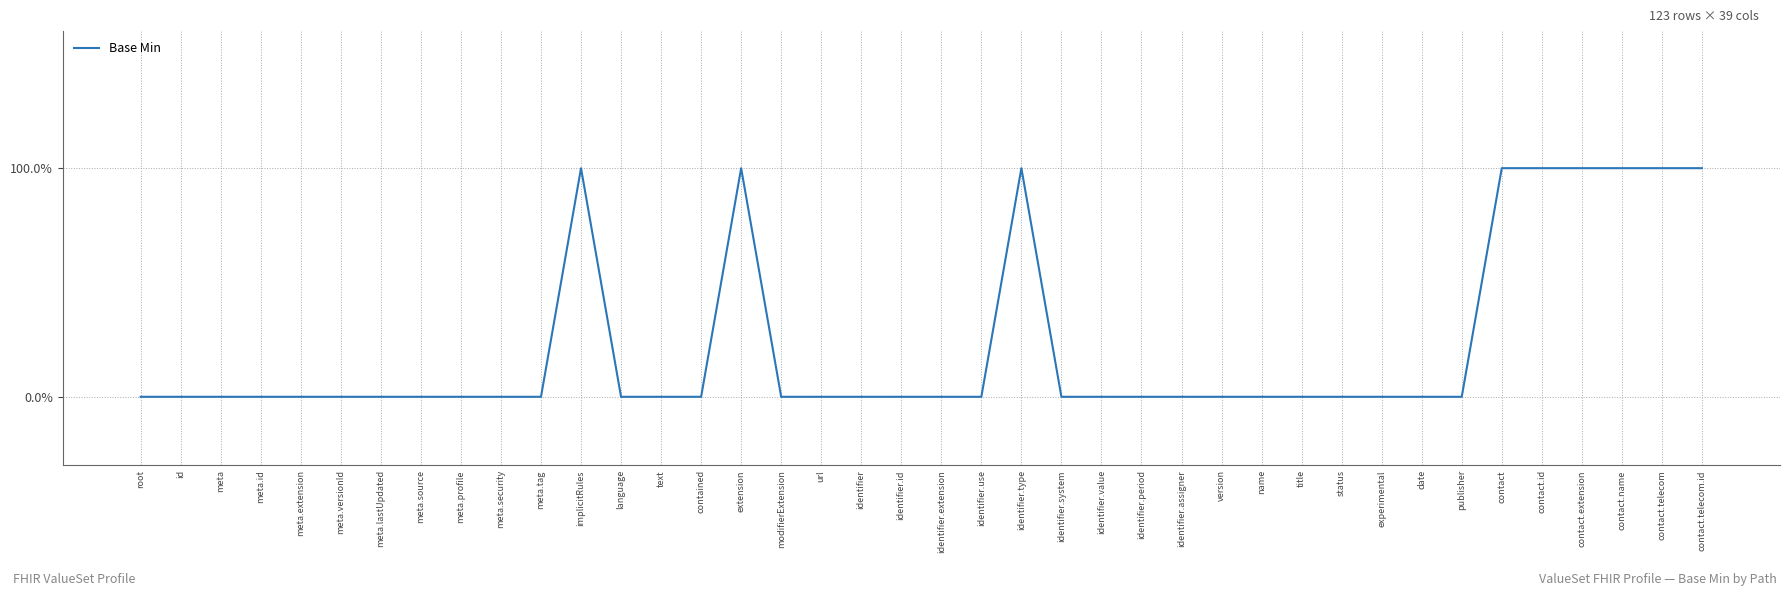

Is this an area chart (filled region under the line)?

No